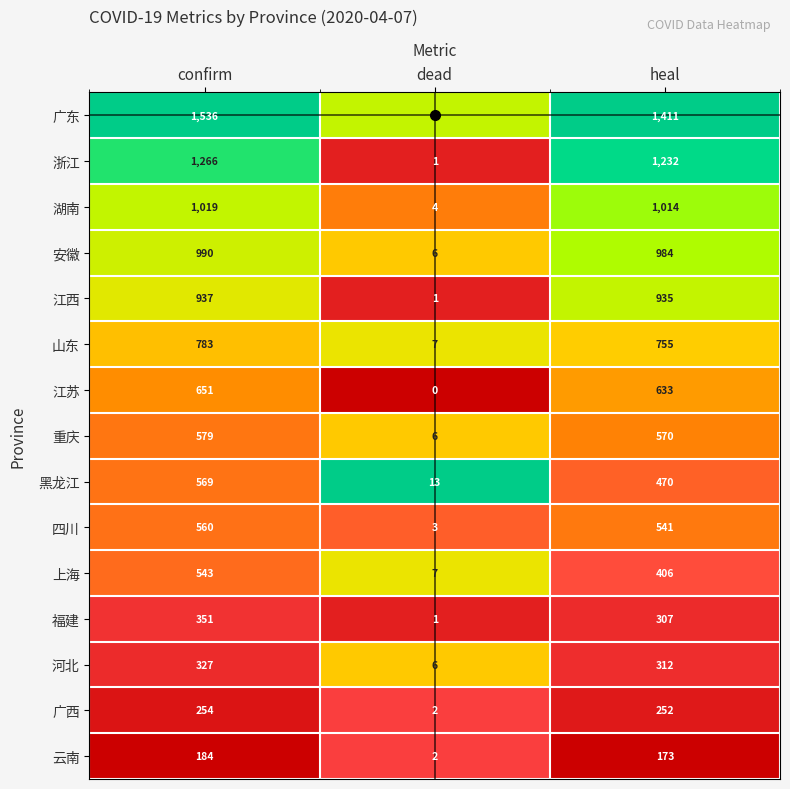

What is the average value of the 上海 series?

319